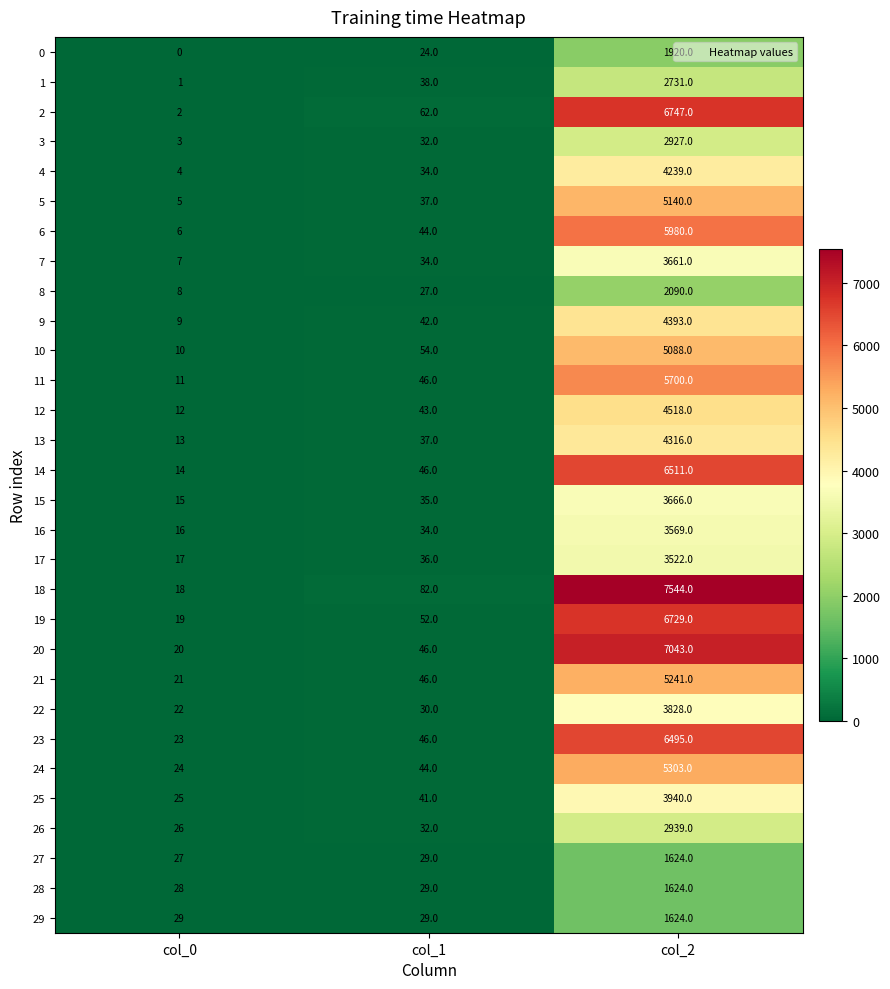

At which label is 28 closest to 826?

col_1